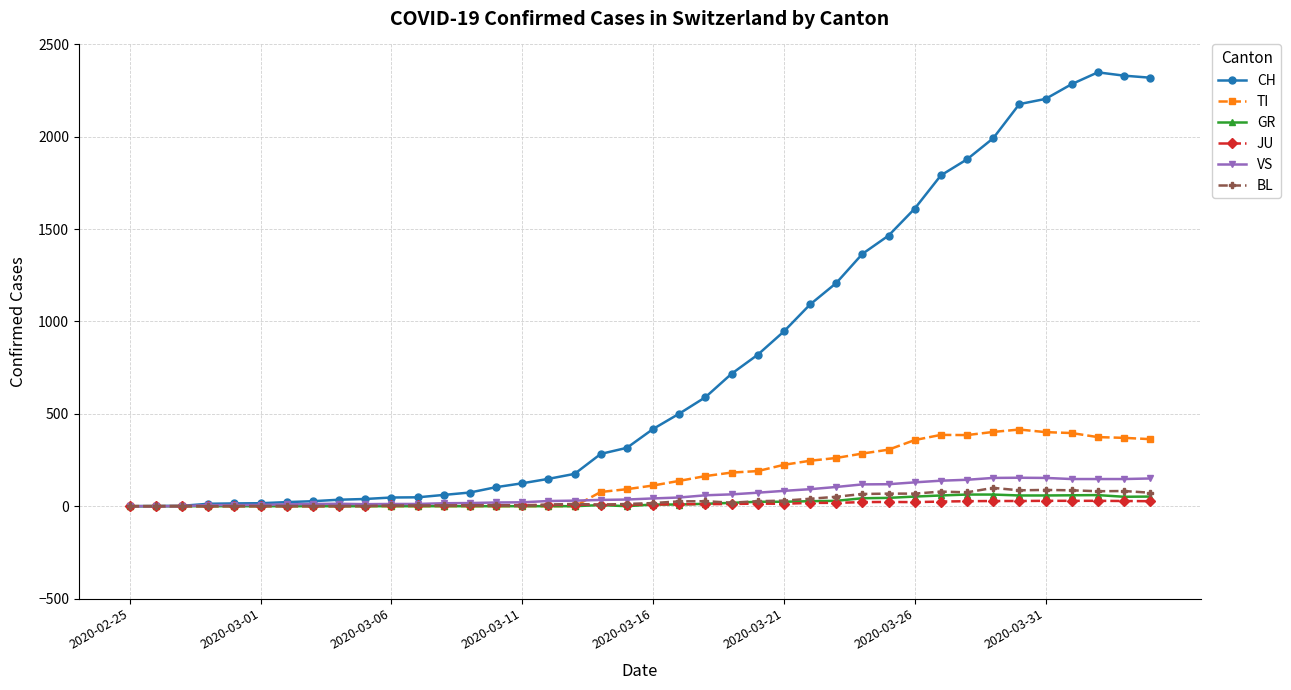

What is the maximum value shown in the chart?

2349